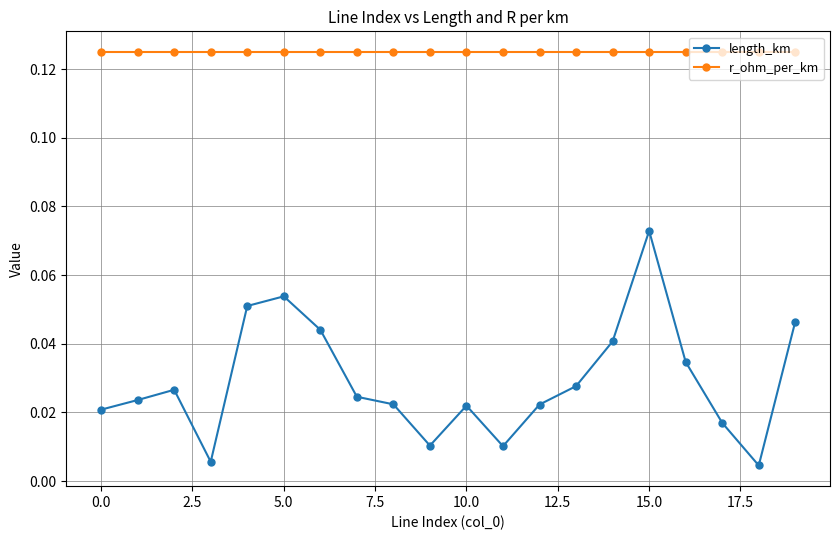

What is the sum of all length_km values?

0.6